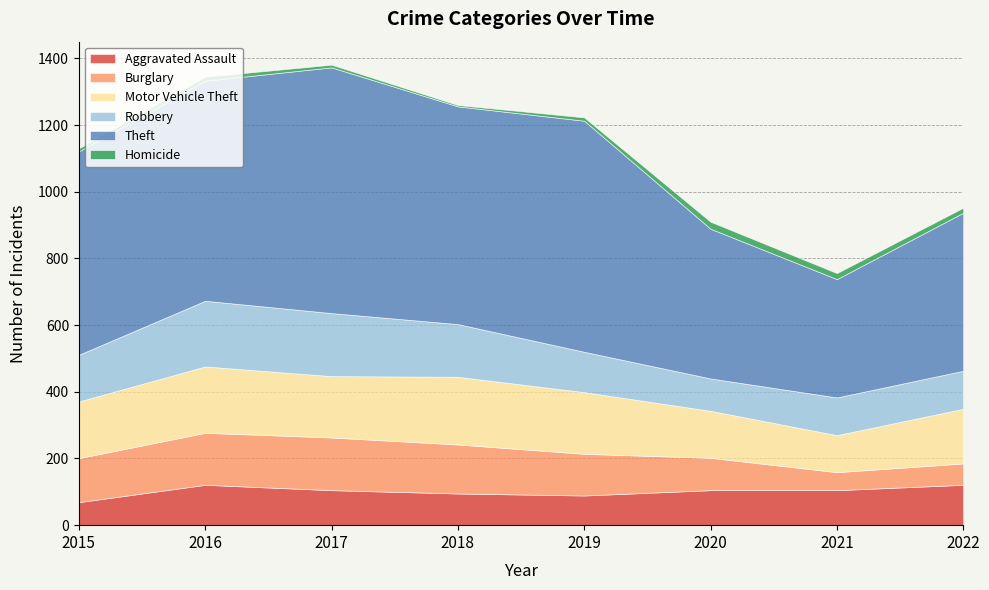

Which series has the largest total across all categories?

Theft